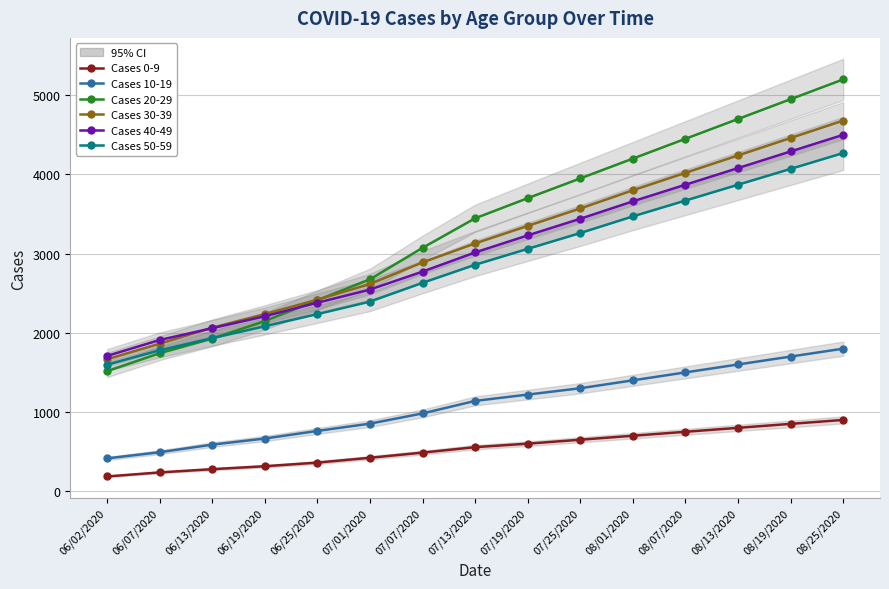

Which series has the largest total across all categories?

Cases 20-29